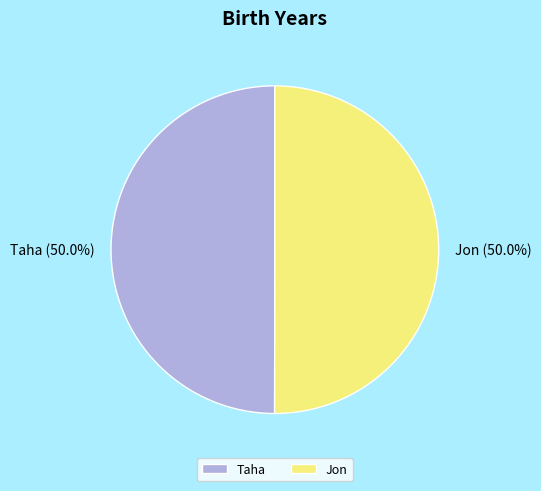

Combined, what portion of the pie is Taha and Jon?

100.0%